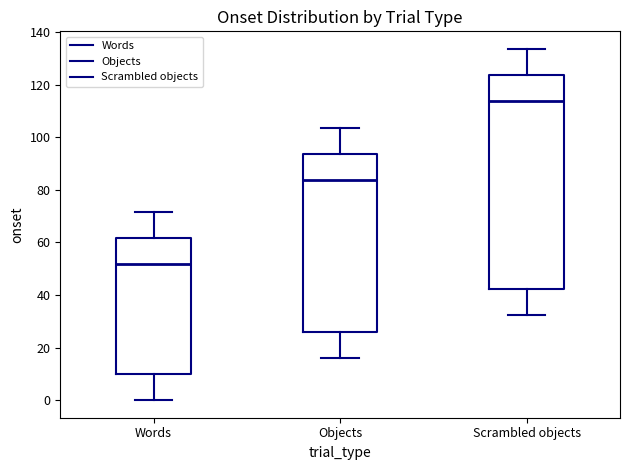

Where does the lower whisker of the box for Words end on the y-axis? The values are not printed on the chart, so give them approximately, as read against the axis.

0